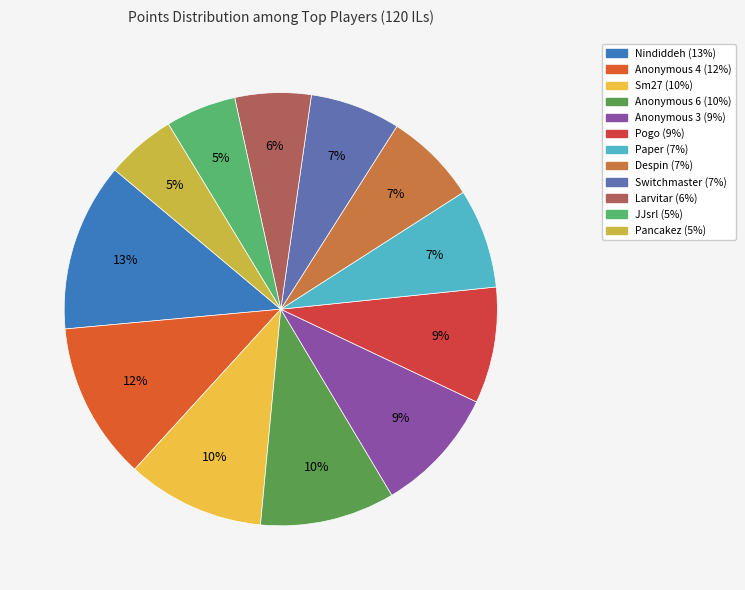

Which category has the smallest portion of the pie?

Pancakez